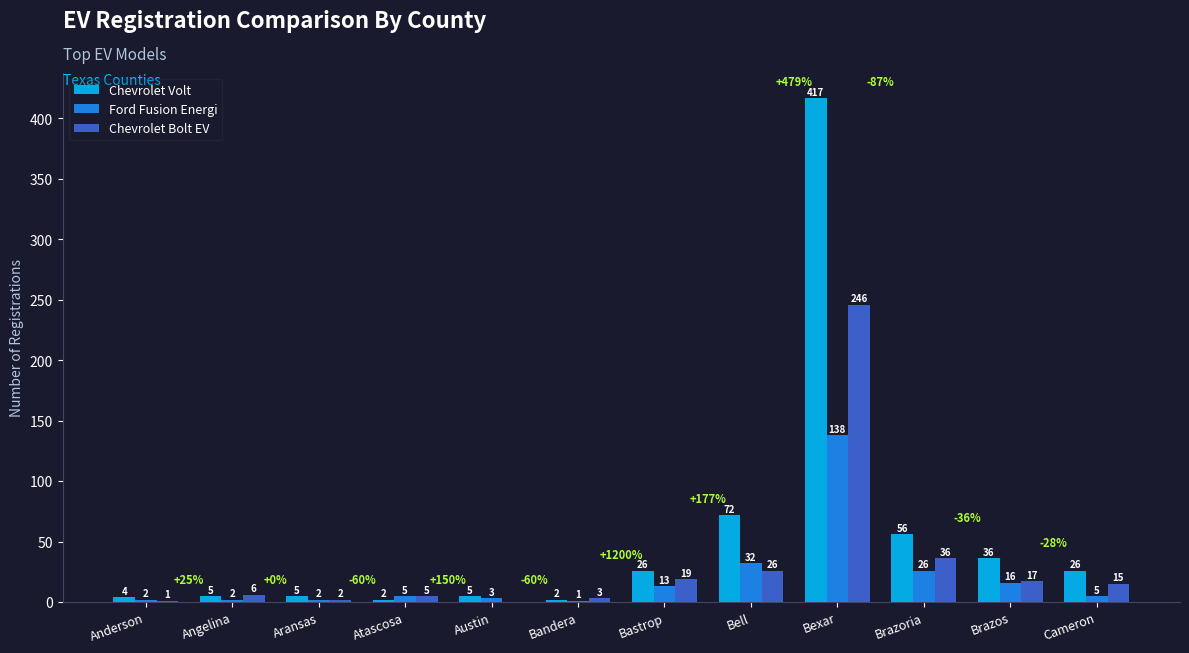

What is the maximum value for Chevrolet Volt?

417